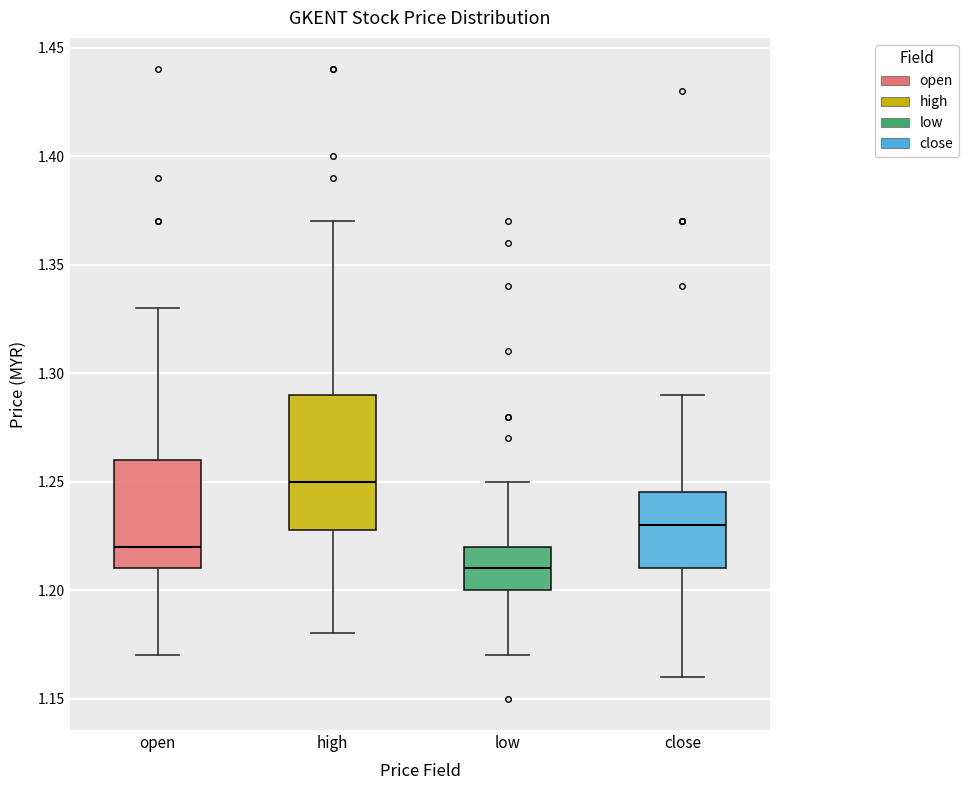

Reading left to right, transcribe this box plot: for each box, give where its median line is, the range the box spans, and where its two whiskers end, as read against the y-axis. The values are not printed on the chart, so give them approximately, as read against the axis.

open: median 1.220, box 1.210 to 1.260, whiskers 1.170 to 1.330
high: median 1.250, box 1.230 to 1.290, whiskers 1.180 to 1.370
low: median 1.210, box 1.200 to 1.220, whiskers 1.170 to 1.250
close: median 1.230, box 1.210 to 1.245, whiskers 1.160 to 1.290